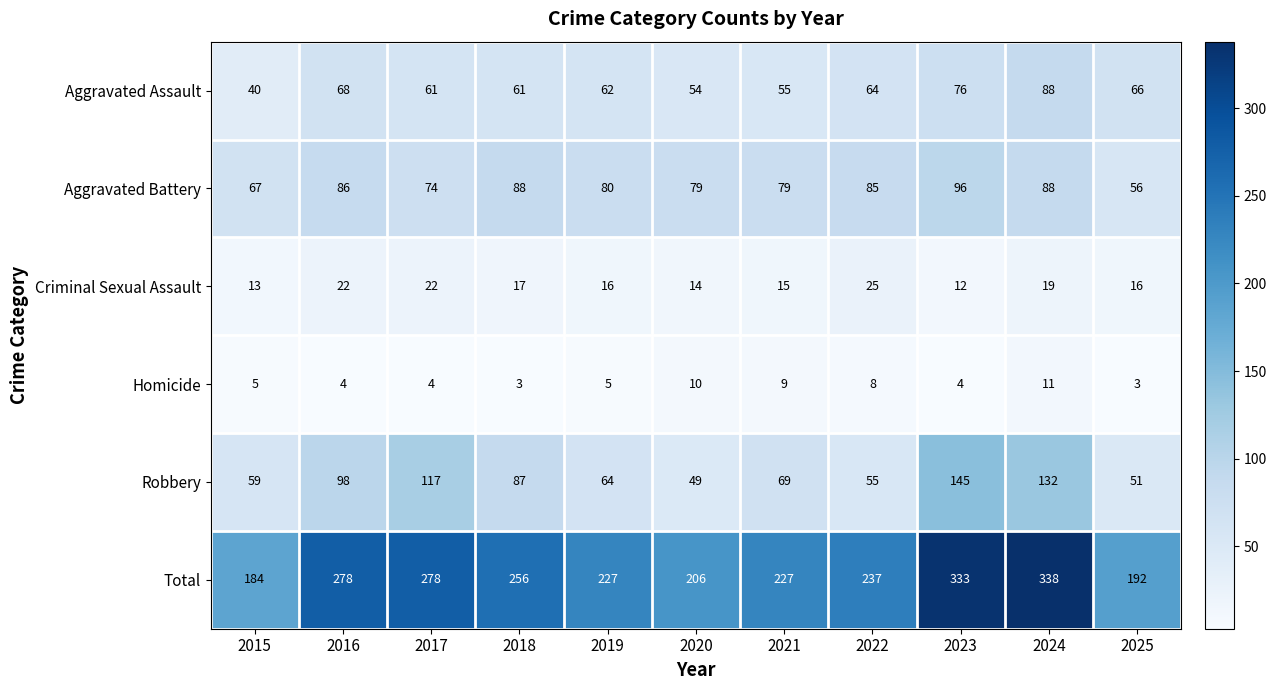

What is the difference between the highest and lowest values at 2018?

253